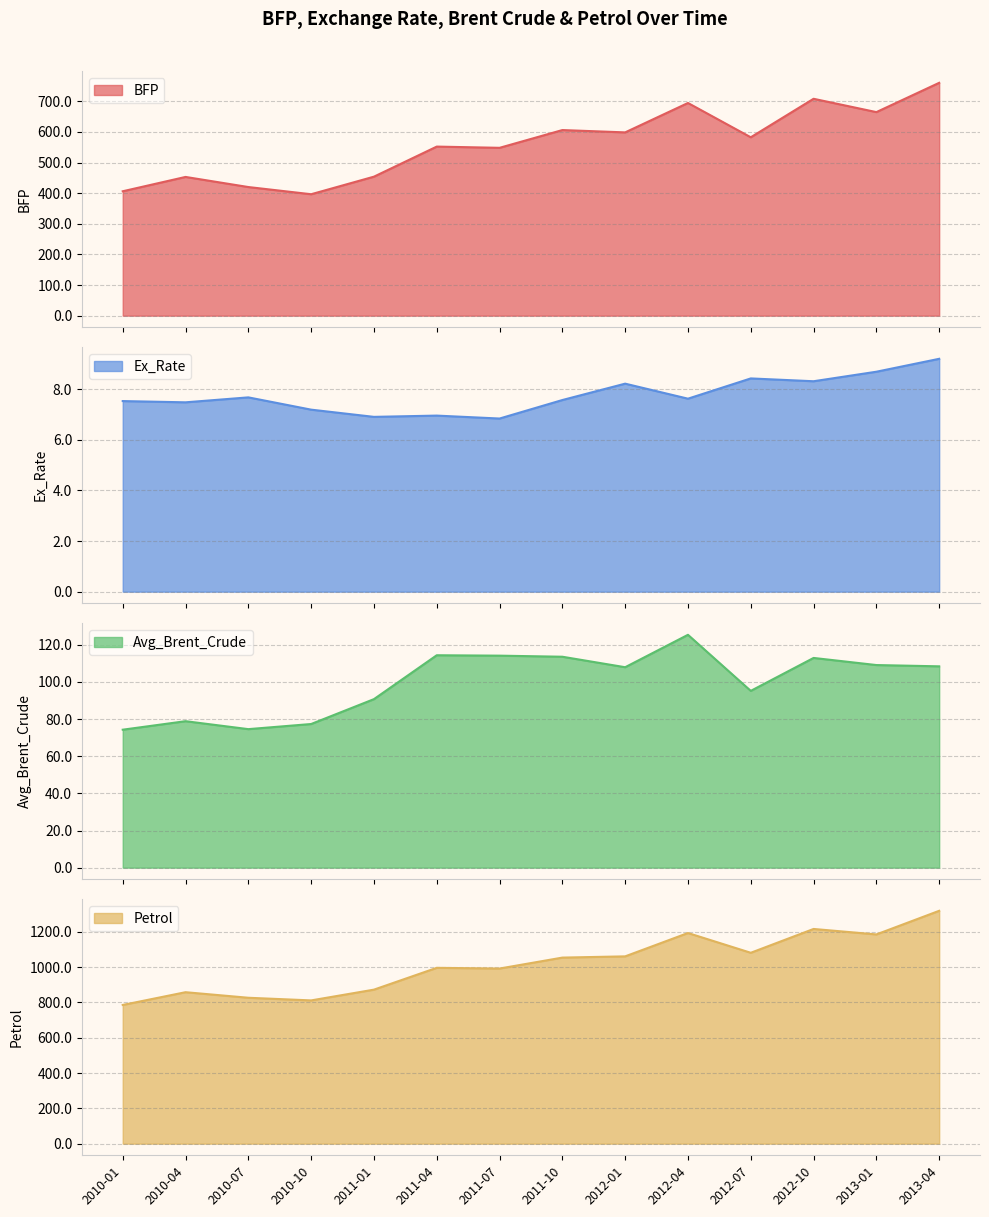

Where is BFP nearest to the value 578?

2012-07